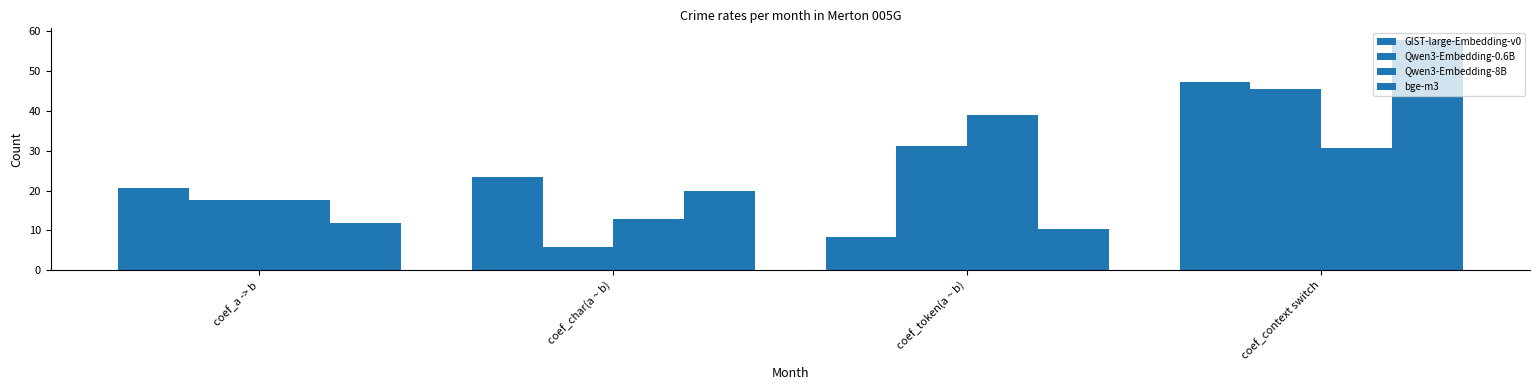

How many data points does each series have?

4